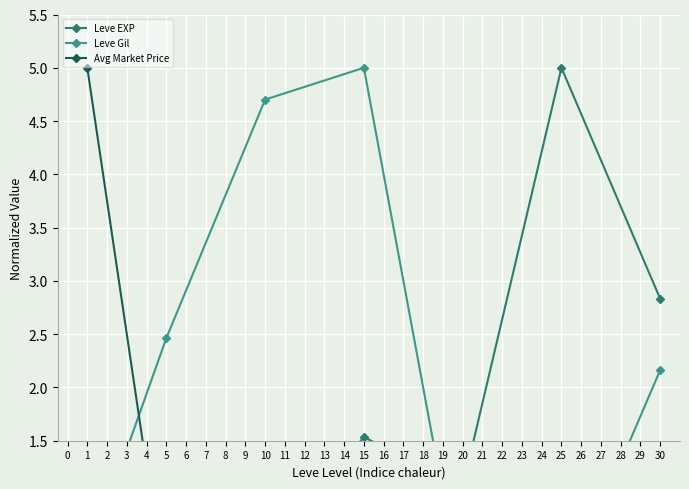

Reading right to left, what are all the values shown in this chart?

Leve EXP: 2.8	5.0	1.1	1.5	0.4	1.1	0.0
Leve Gil: 2.2	0.0	0.0	5.0	4.7	2.5	0.4
Avg Market Price: 0.0	0.0	0.0	0.0	0.0	0.0	5.0